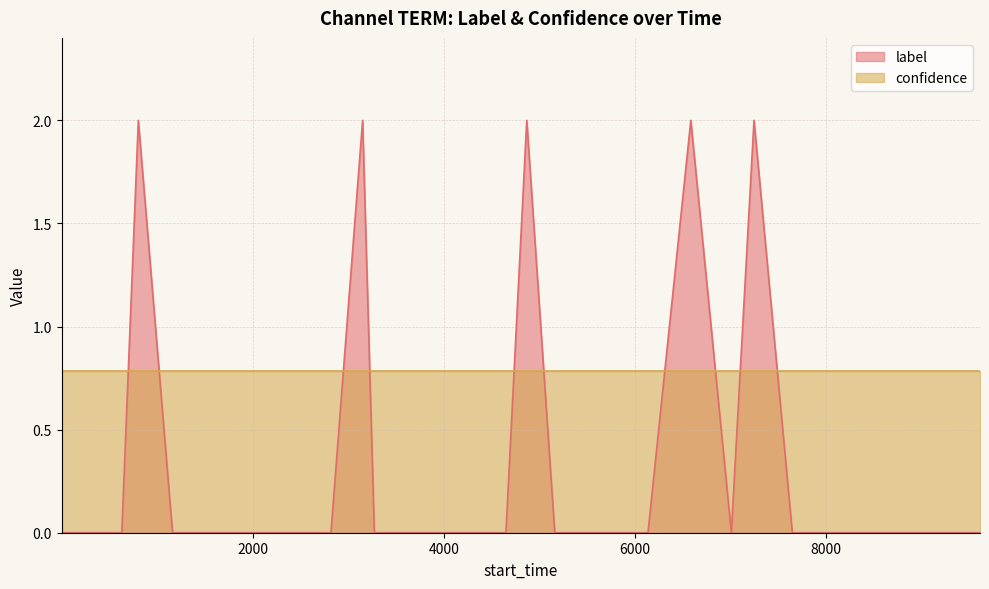

What is the greatest value displayed?

2.0